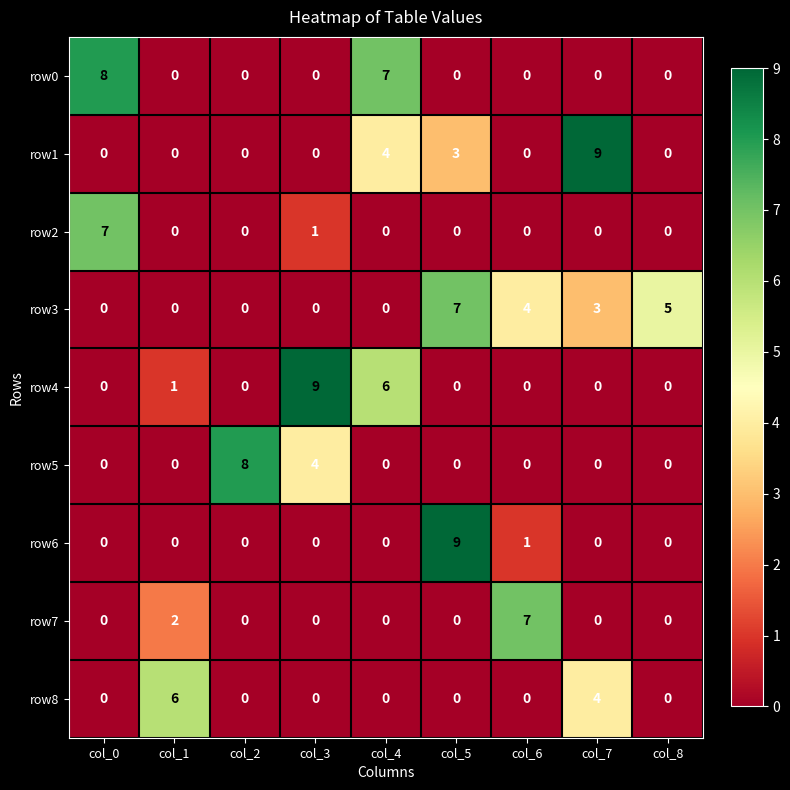

How many data points in row2 are above 0?

2